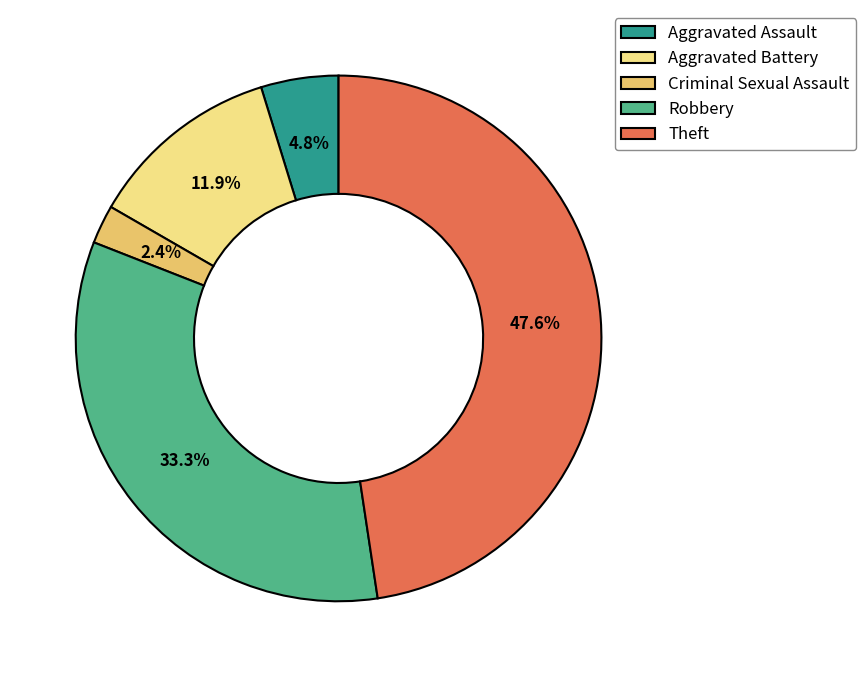

To the nearest percent, what is the difference between the largest and smallest slice percentages?

45%